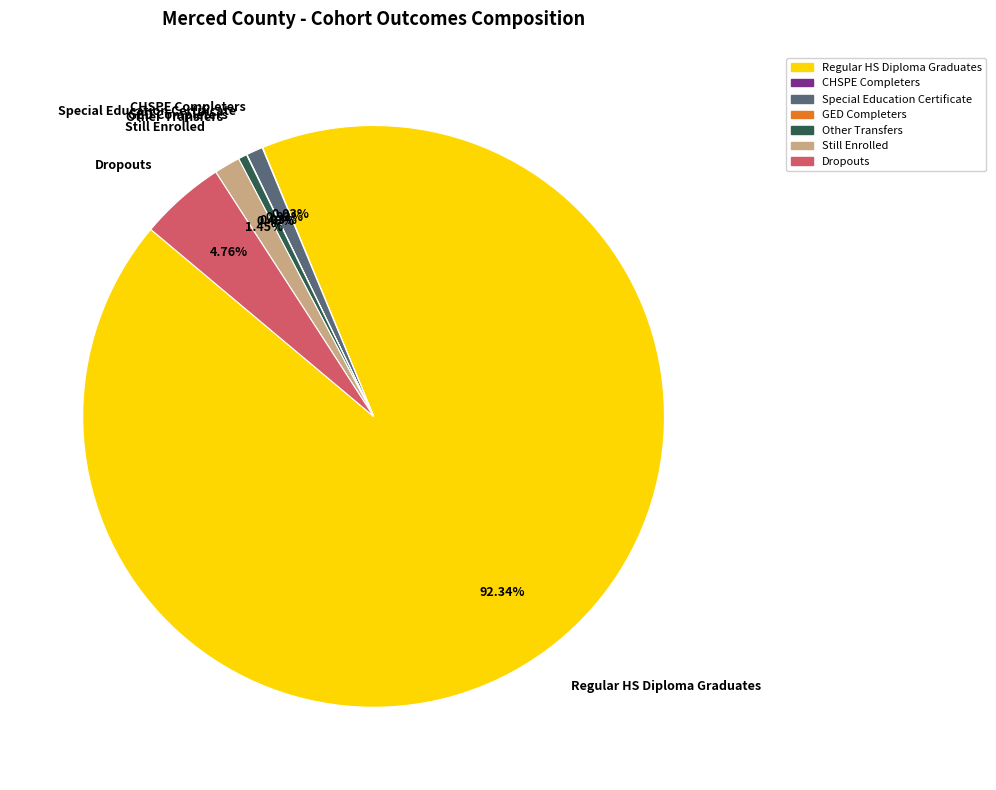

What is the total percentage of Still Enrolled and Dropouts?

6.2%